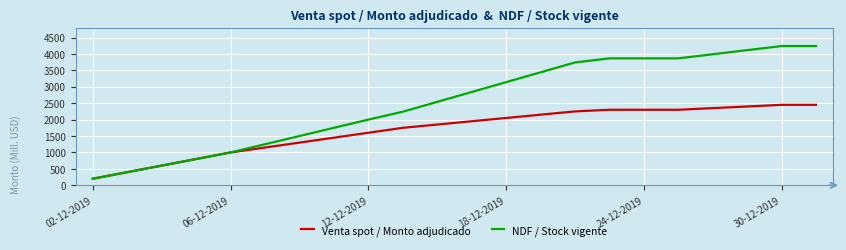

What is the minimum value shown in the chart?

200